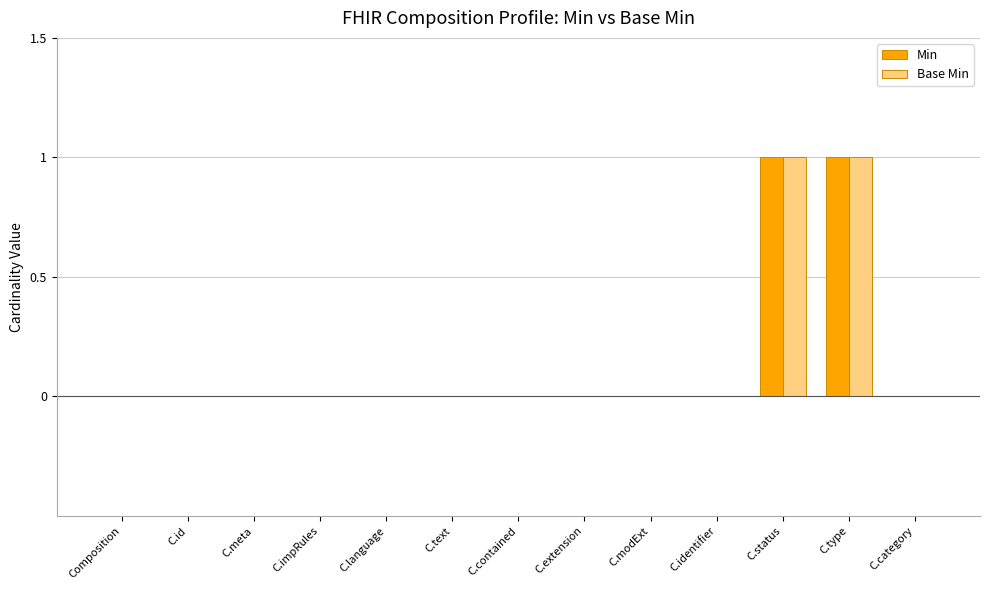

What are all the series names shown in the legend?

Min, Base Min